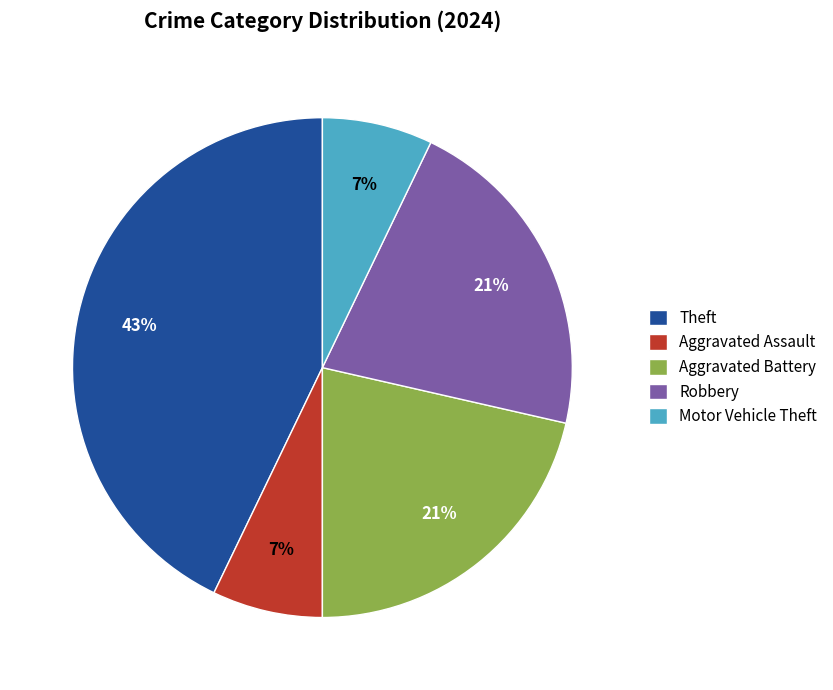

Is there a majority slice in this chart?

No